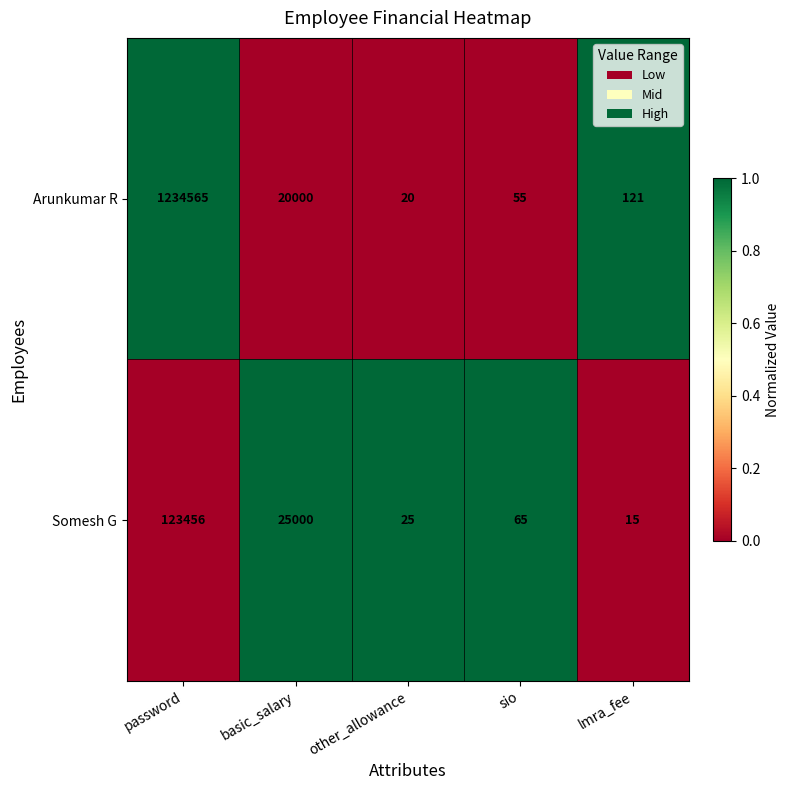

The Somesh G series shows 28 at sio. True or false?

False